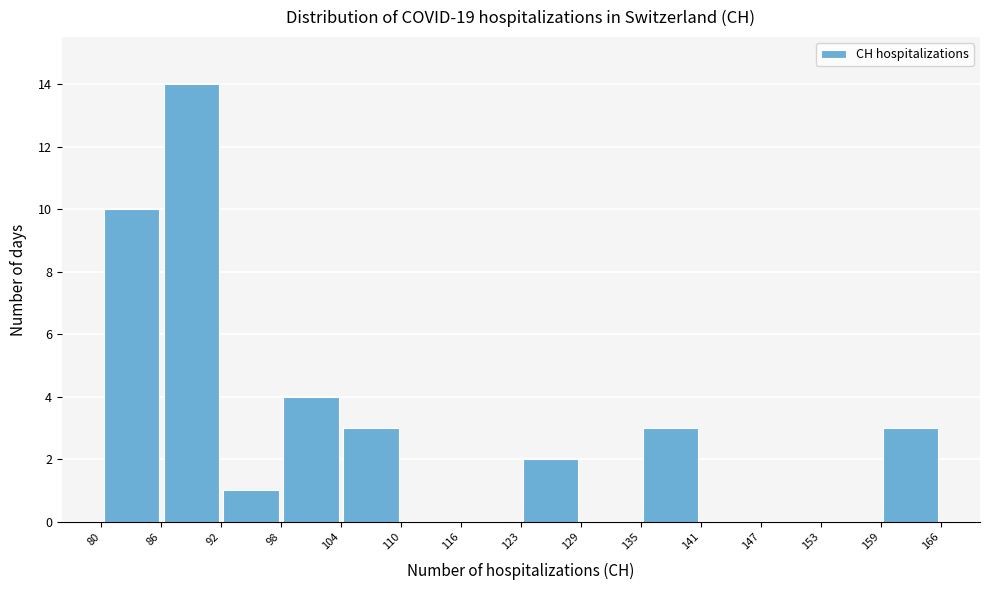

What is the height of the bar covering 135 to 141 on the x-axis? The values are not printed on the chart, so give them approximately, as read against the axis.

3